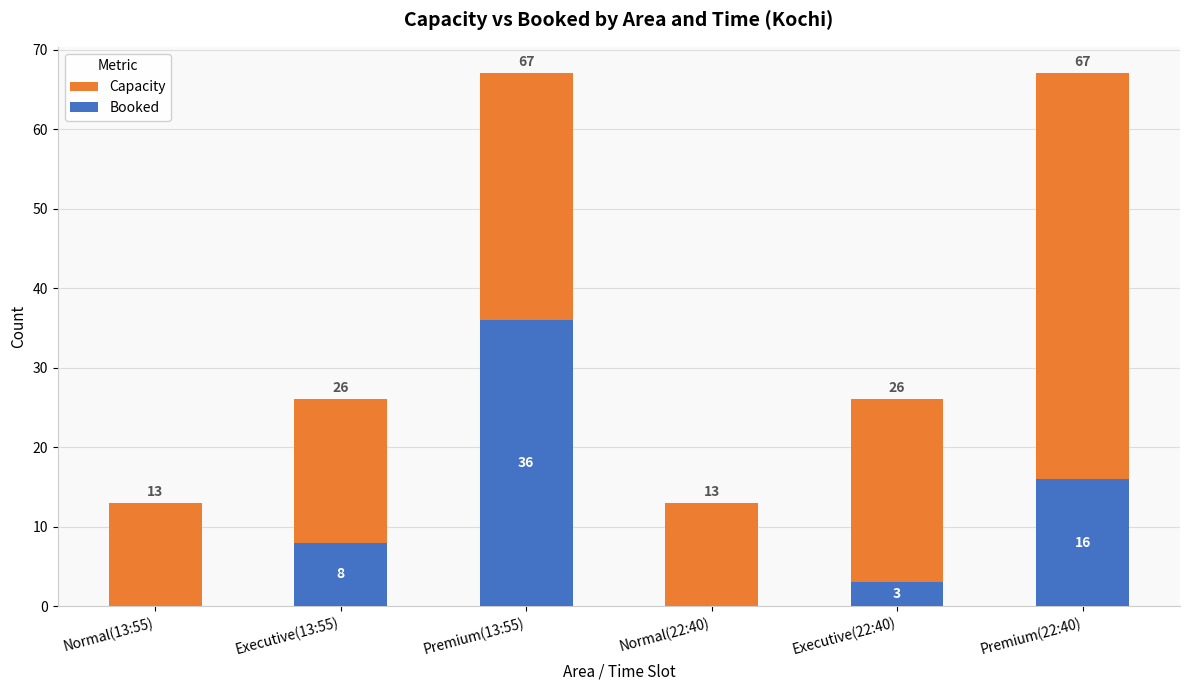

What is the total value across all series at Normal(13:55)?

13